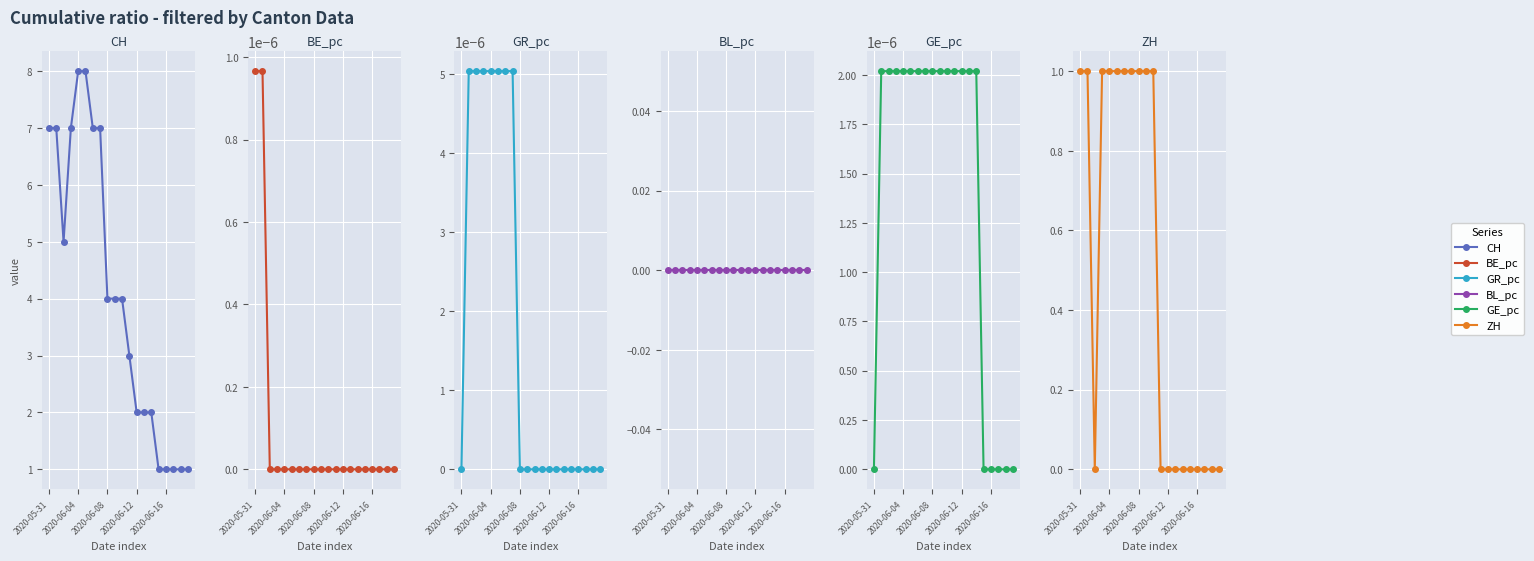

Which series has the widest spread of values?

CH